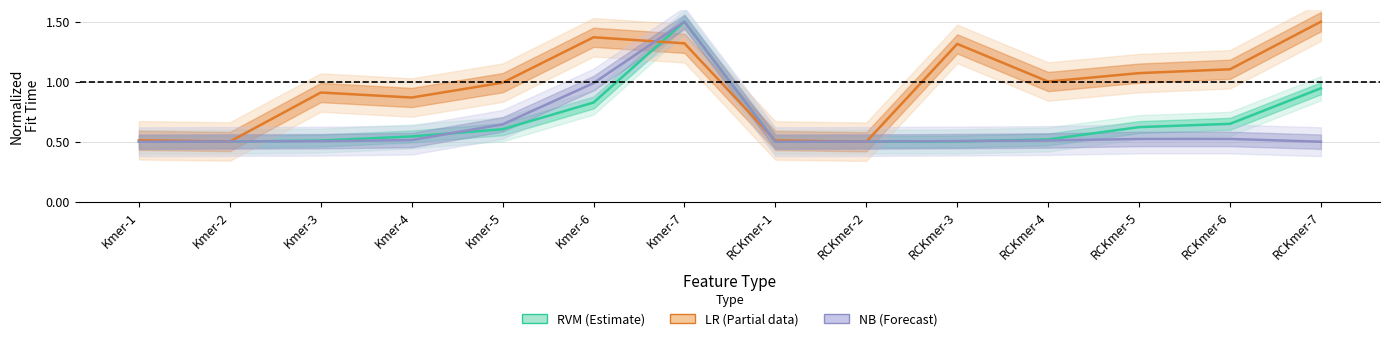

What is the label of the 13th point from the left?

RCKmer-6